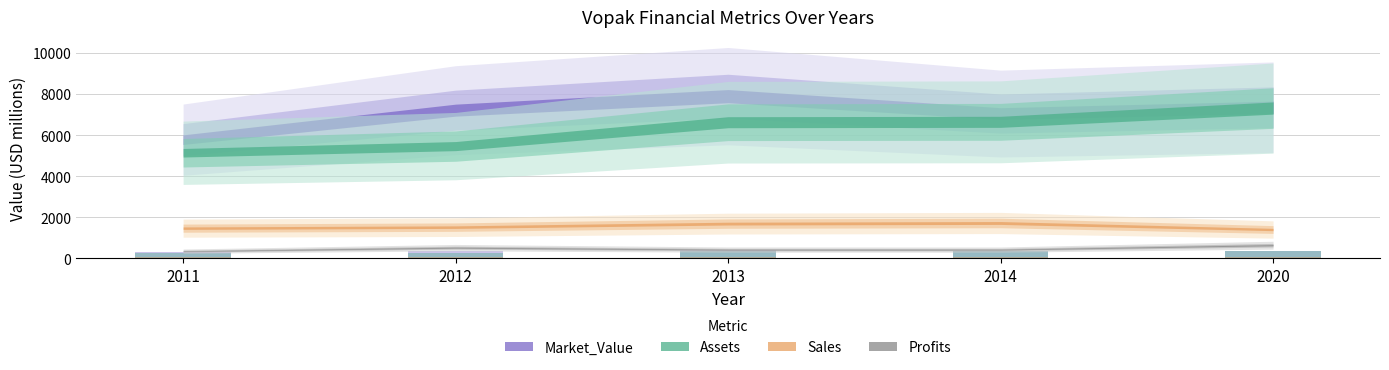

Is it true that Market_Value equals 89.9 at 2020?

False